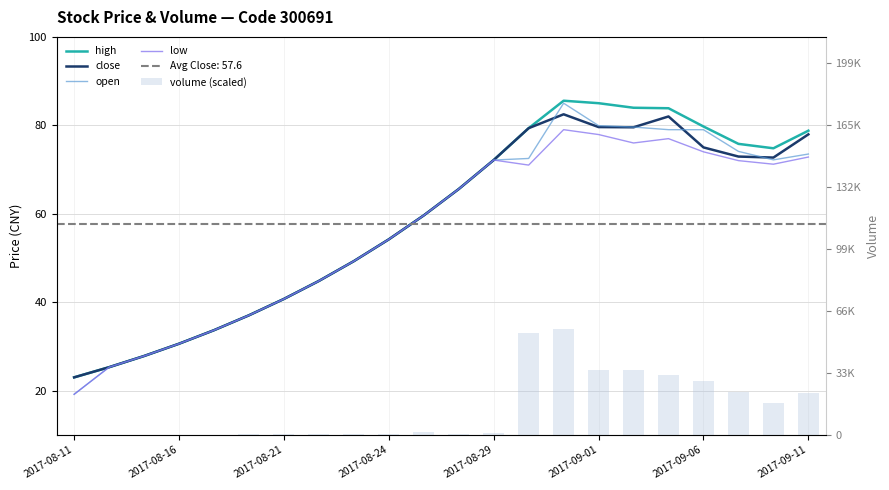

Which series has the widest spread of values?

open